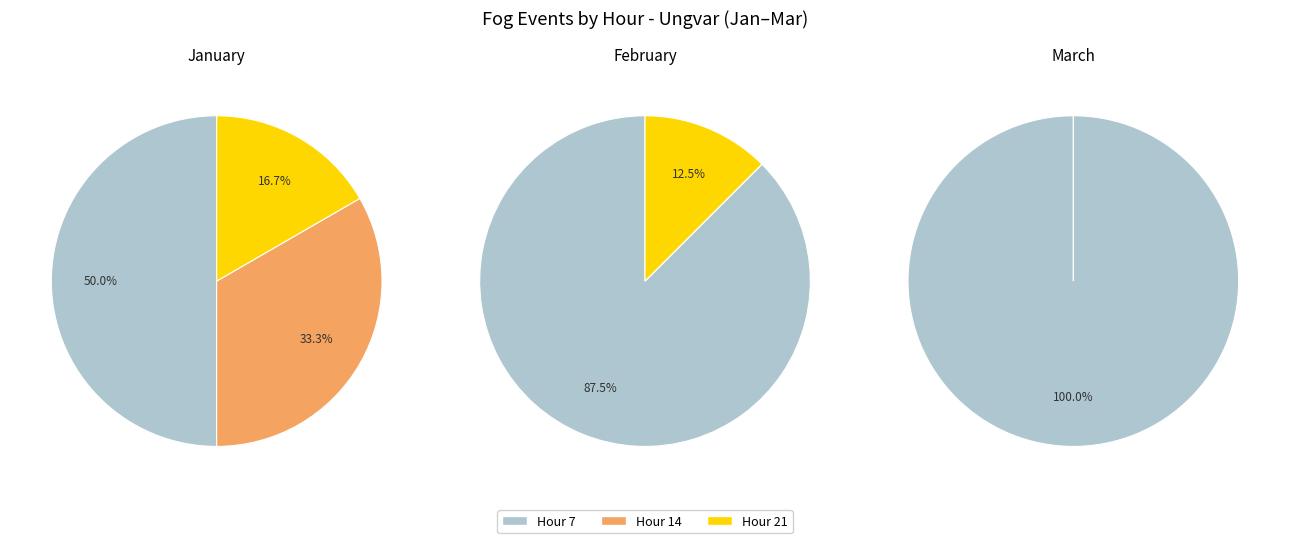

Is there a majority slice in this chart?

Yes